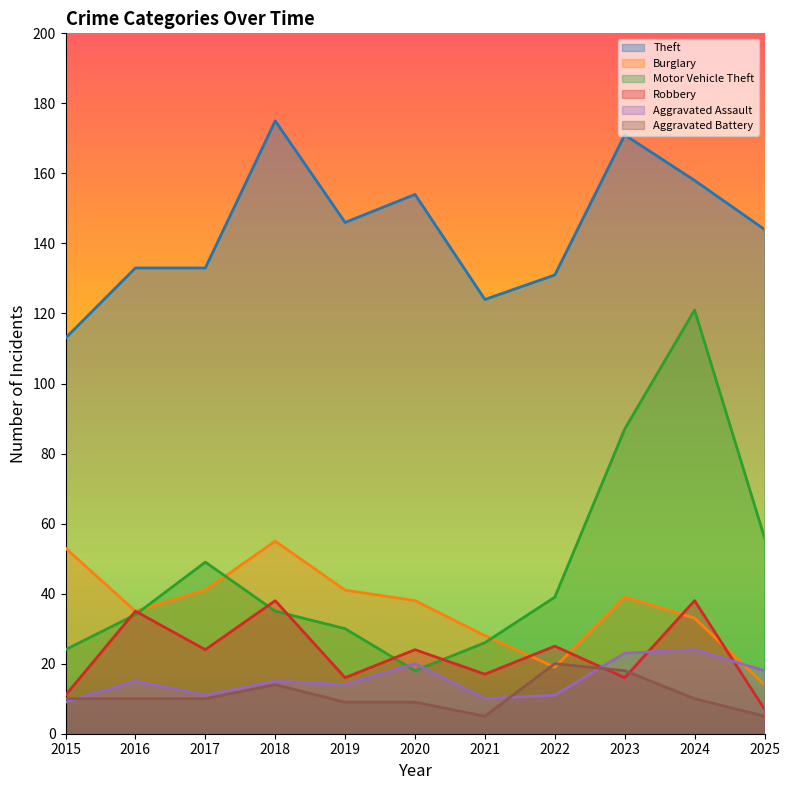

Is it true that Aggravated Battery equals 2 at 2024?

False